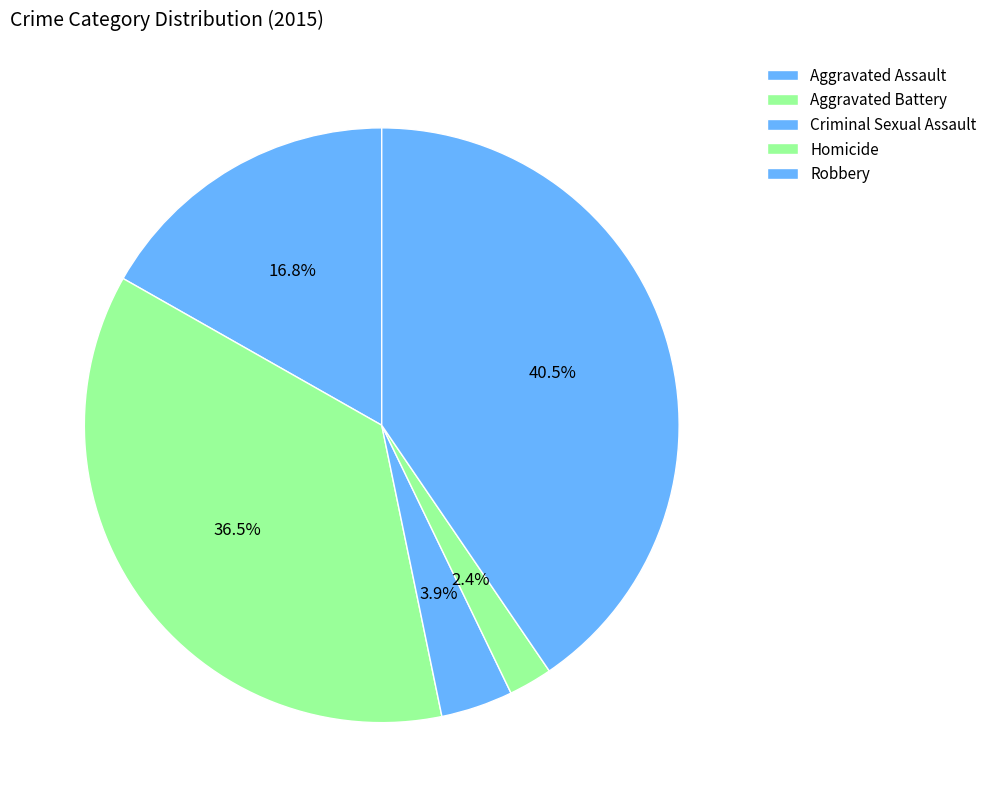

How many slices are in this pie chart?

5